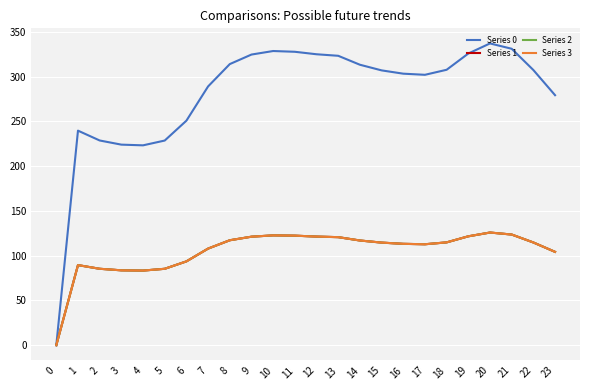

What is the difference between the Series 0 values at 11 and 7?

38.7